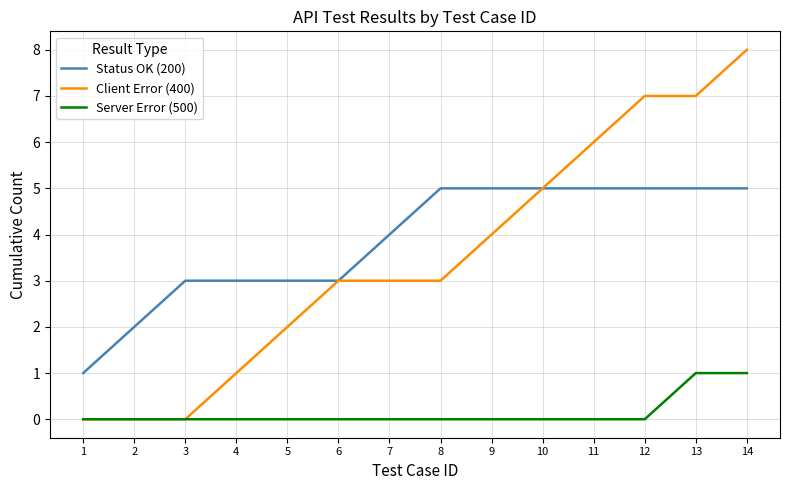

What is the spread (max minus min) of values at 9?

5